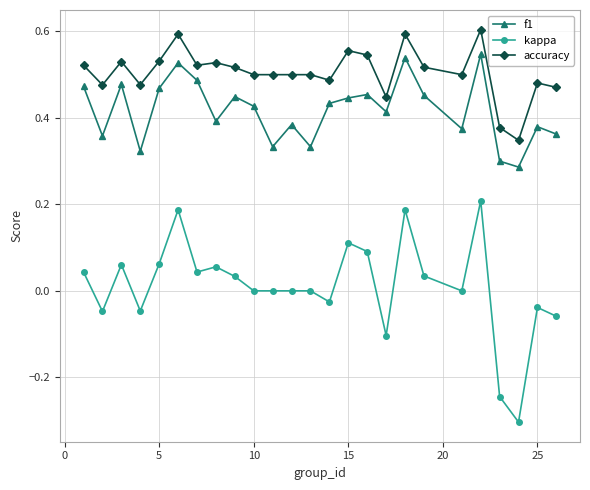

What is the smallest value displayed?

-0.3